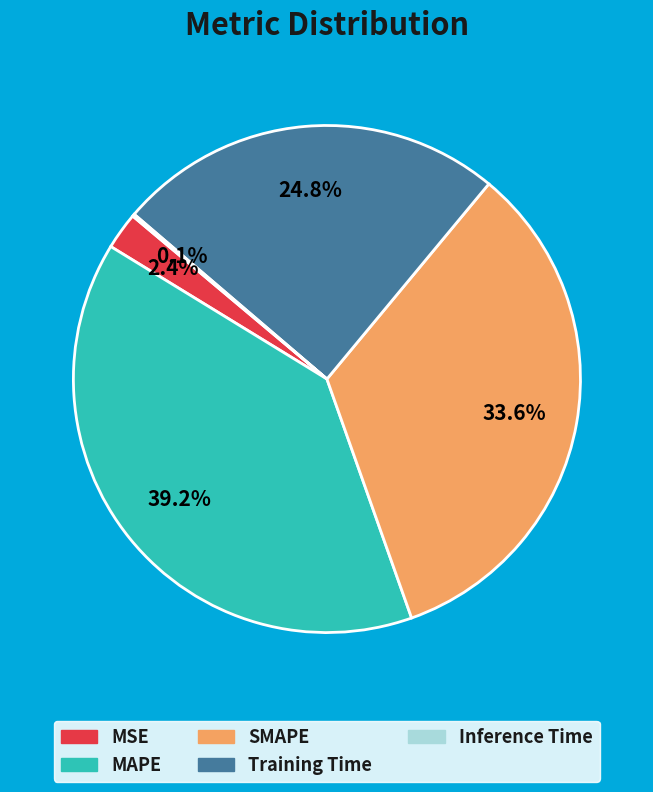

What percentage is the Training Time slice, to the nearest percent?

25%